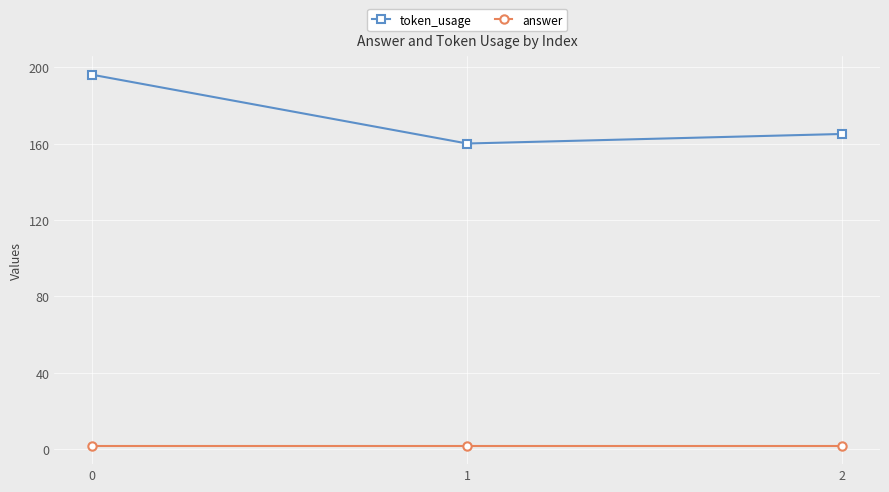

What are all the series names shown in the legend?

token_usage, answer